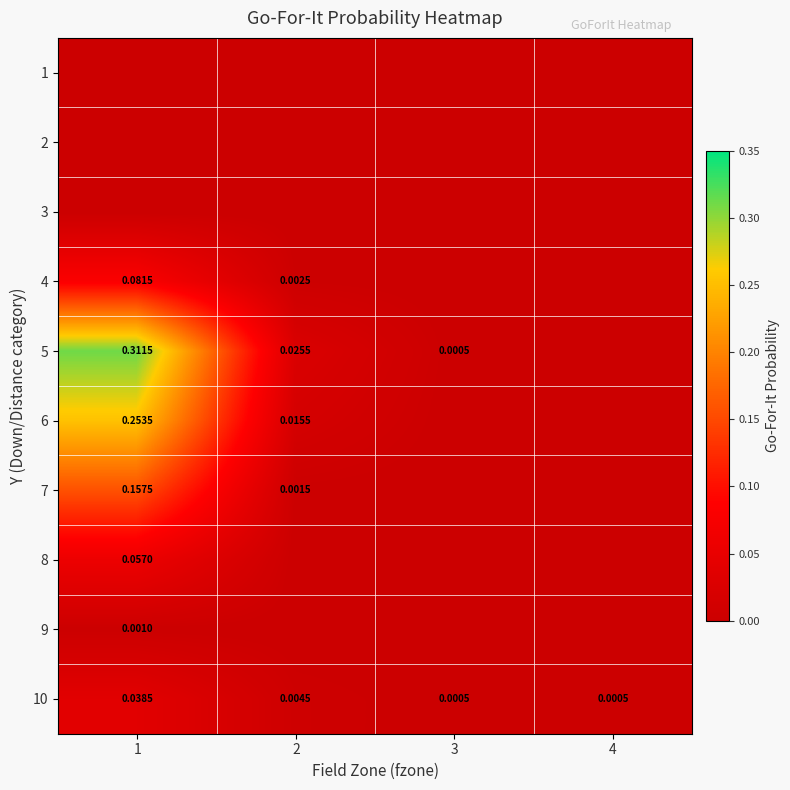

The 9 series shows 0.0 at 2. True or false?

True